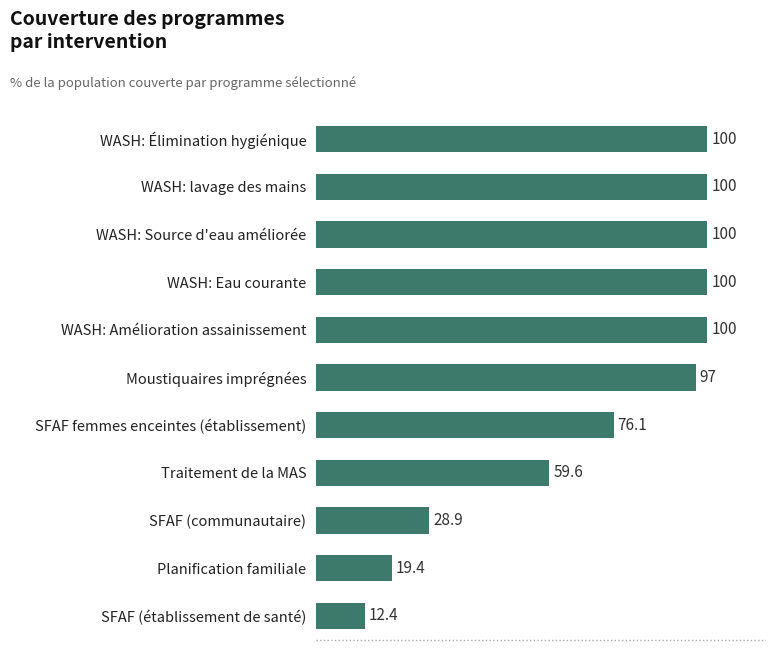

What is the value of the 7th bar from the top?

76.1